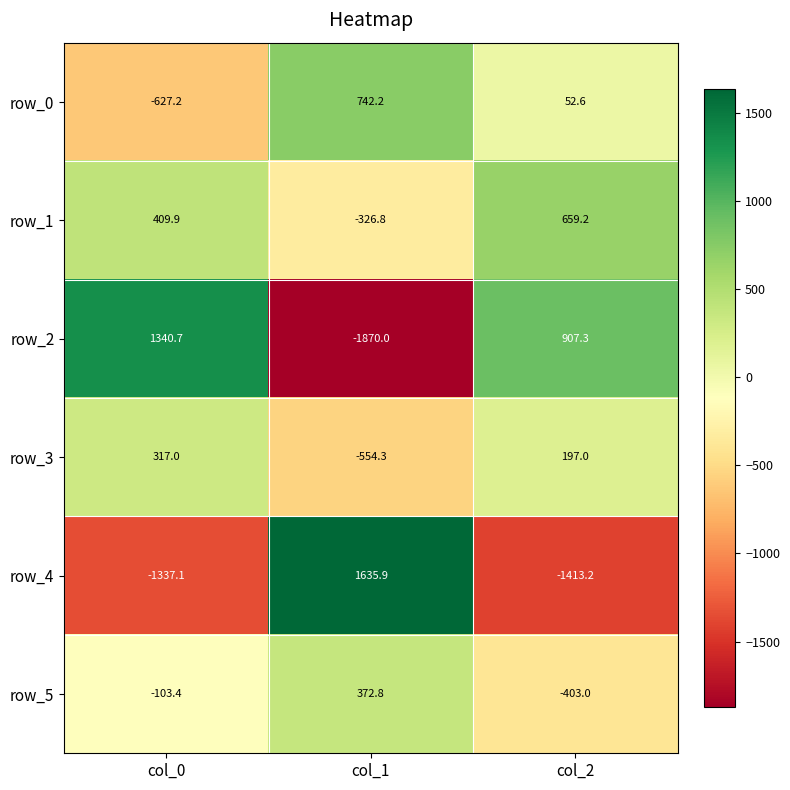

What is the sum of all row_0 values?

167.6